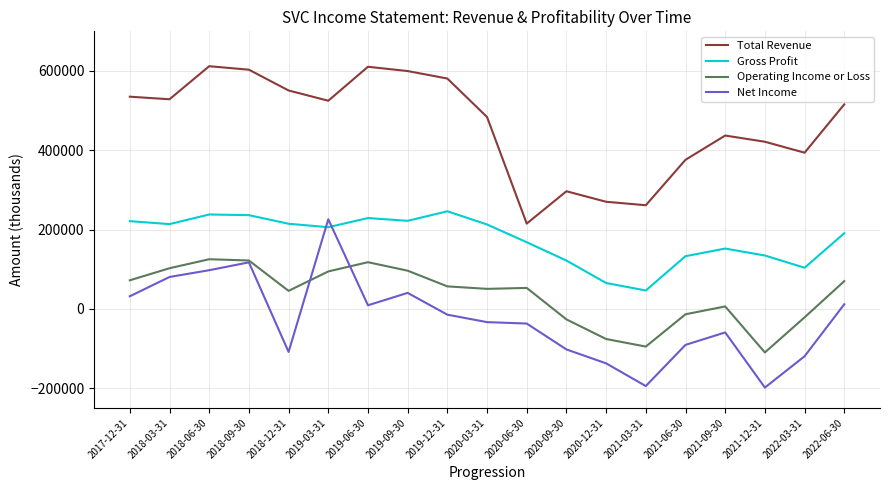

Between 2018-09-30 and 2021-03-31, which series saw the biggest shift?

Total Revenue